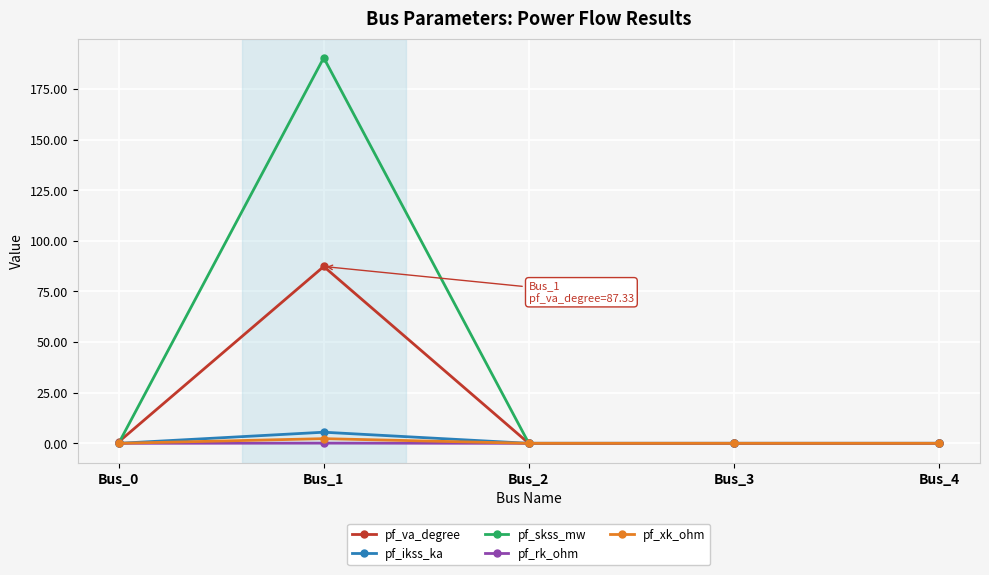

Which category has the highest value across all series?

Bus_1